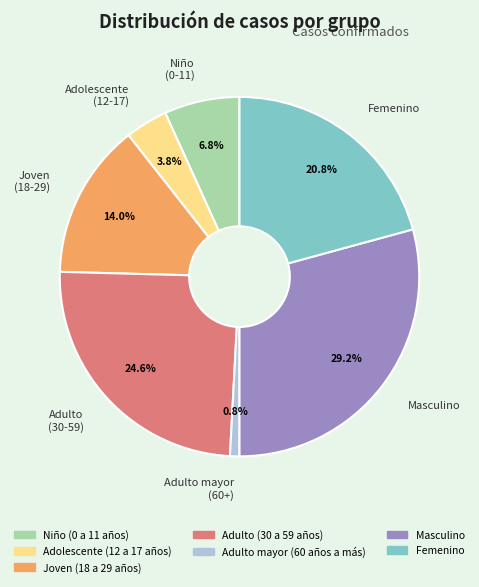

Which category has the smallest portion of the pie?

Adulto mayor (60+)